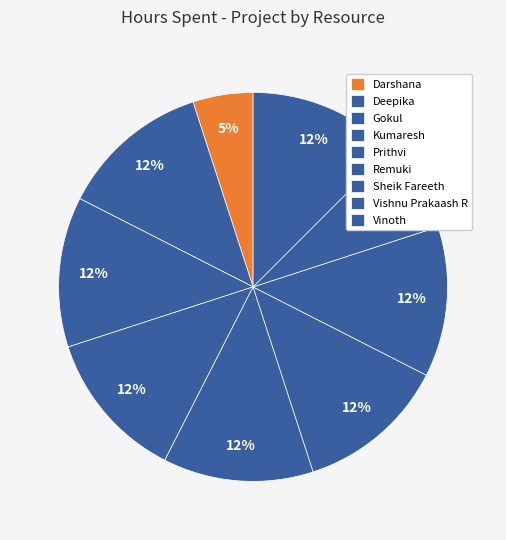

Count the number of slices in the pie.

9